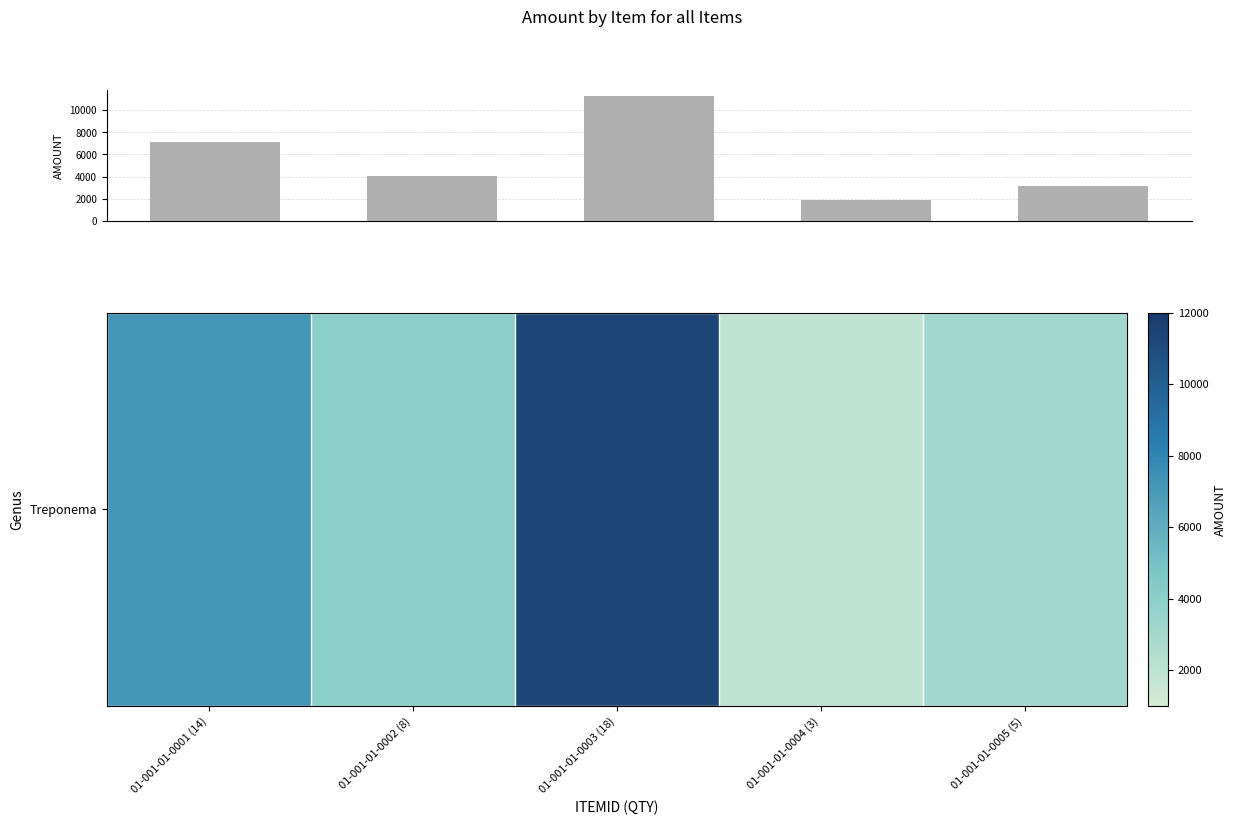

What is the average value?

5513